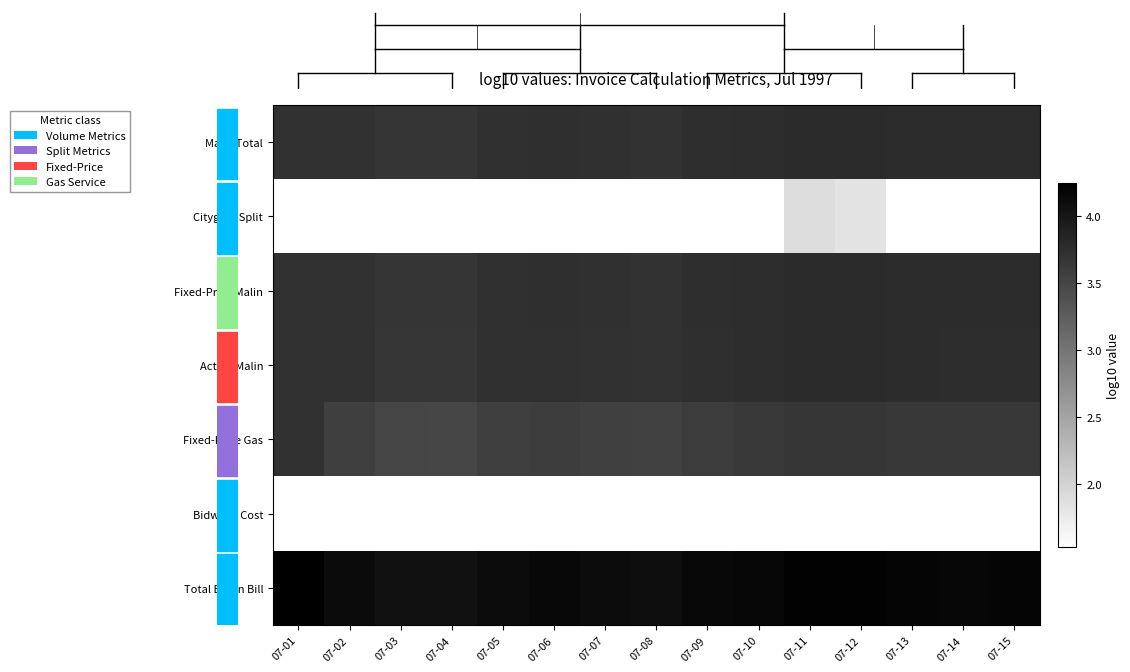

The value of Total Enron Bill at 07-13 is 4.2. True or false?

True